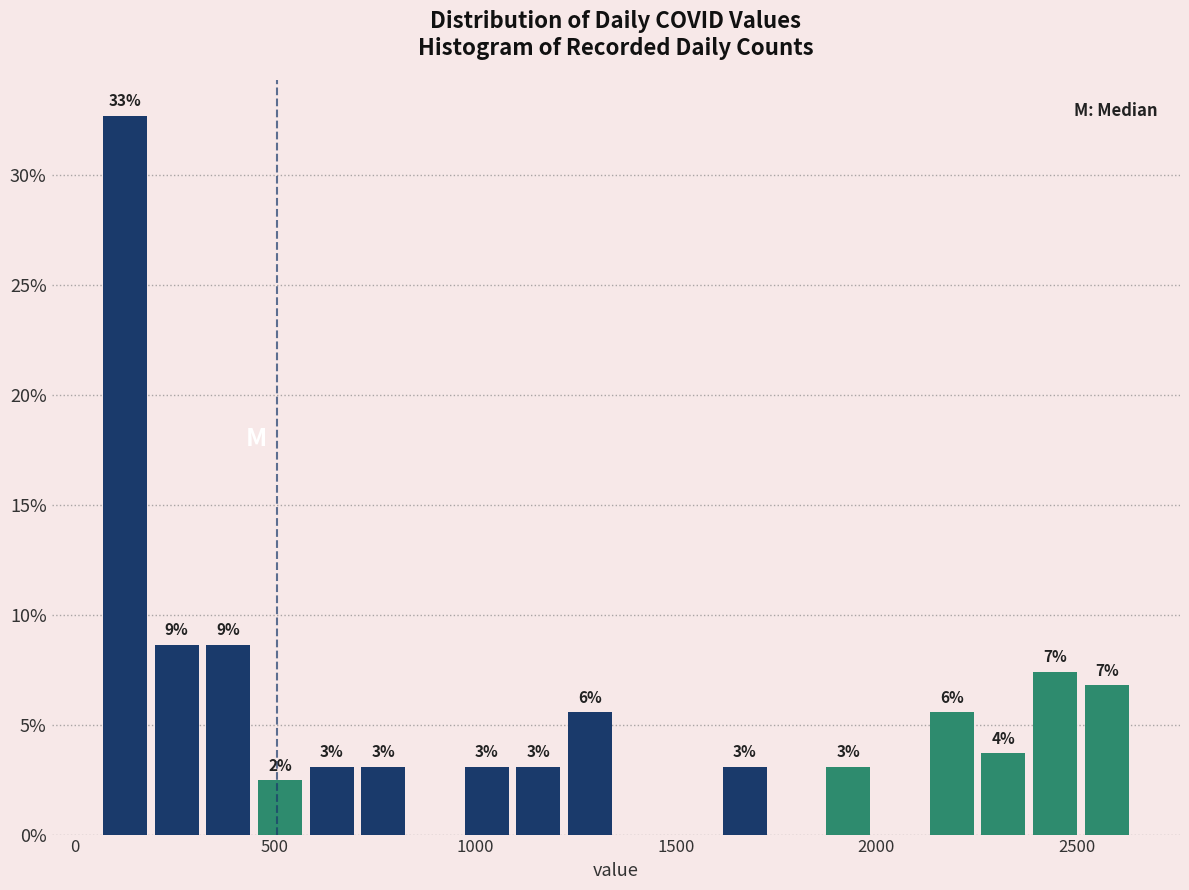

Around what value on the x-axis is the tallest bar? Give the approximate position of its centre, as read against the axis.

150